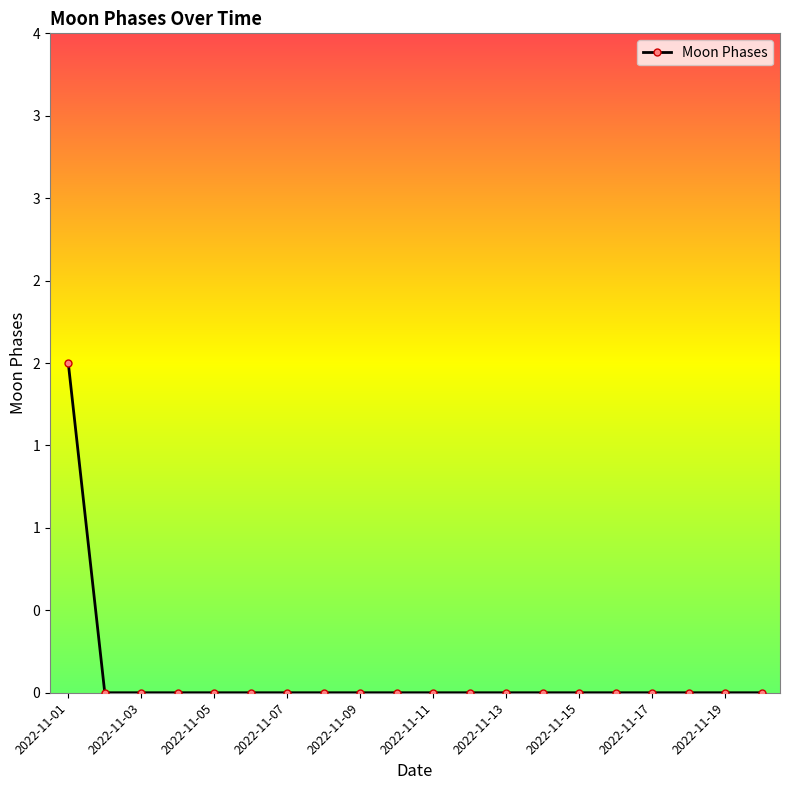

Is this an area chart (filled region under the line)?

No